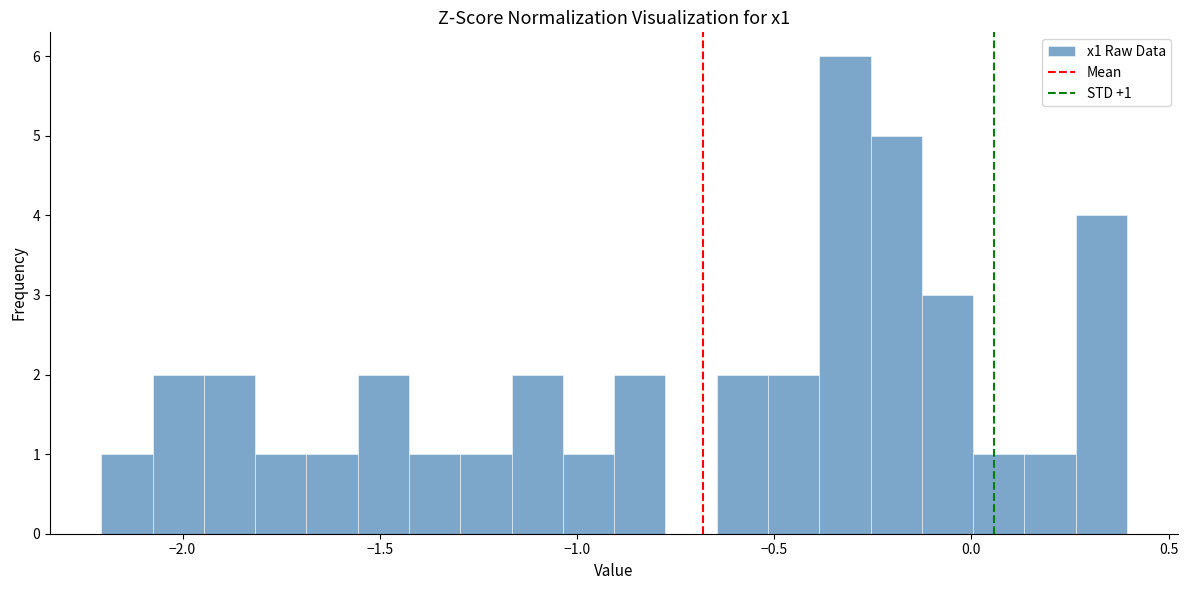

Around what value on the x-axis is the tallest bar? Give the approximate position of its centre, as read against the axis.

-0.30